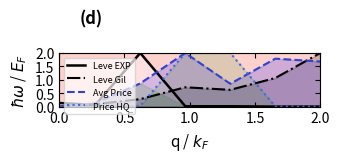

How many intersections are there between currentAveragePrice and Leve Gil?

3